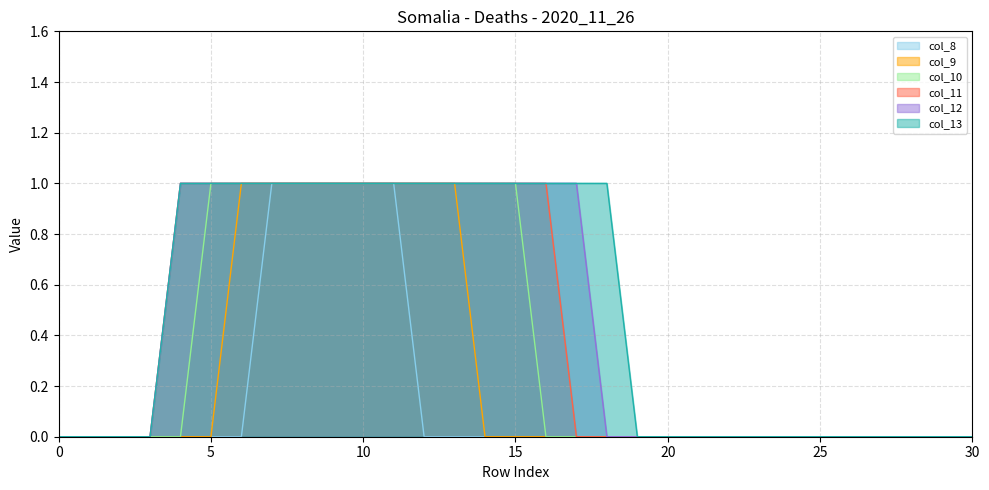

What is the value of the col_11 point at the 13th from the left?

1